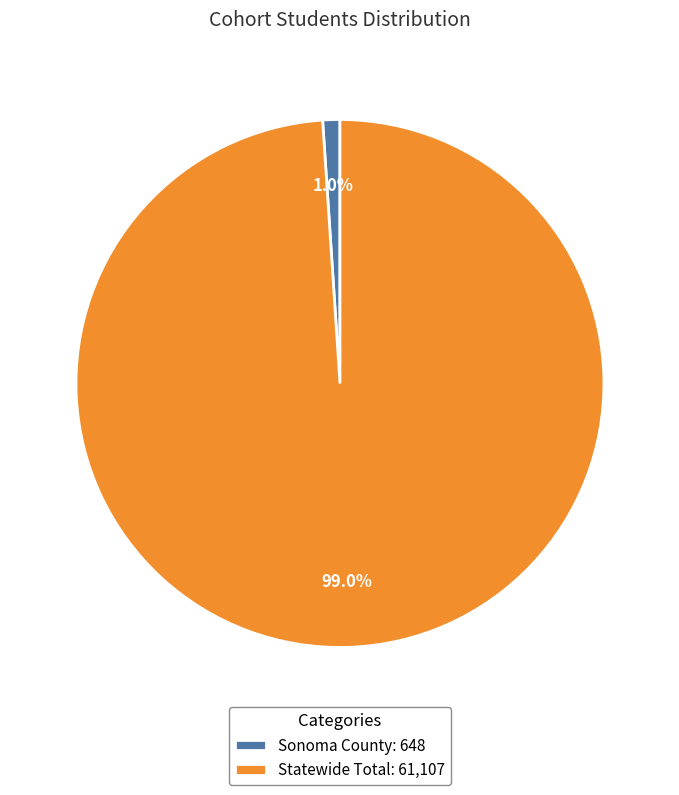

True or false: Sonoma County accounts for 1% of the total.

True